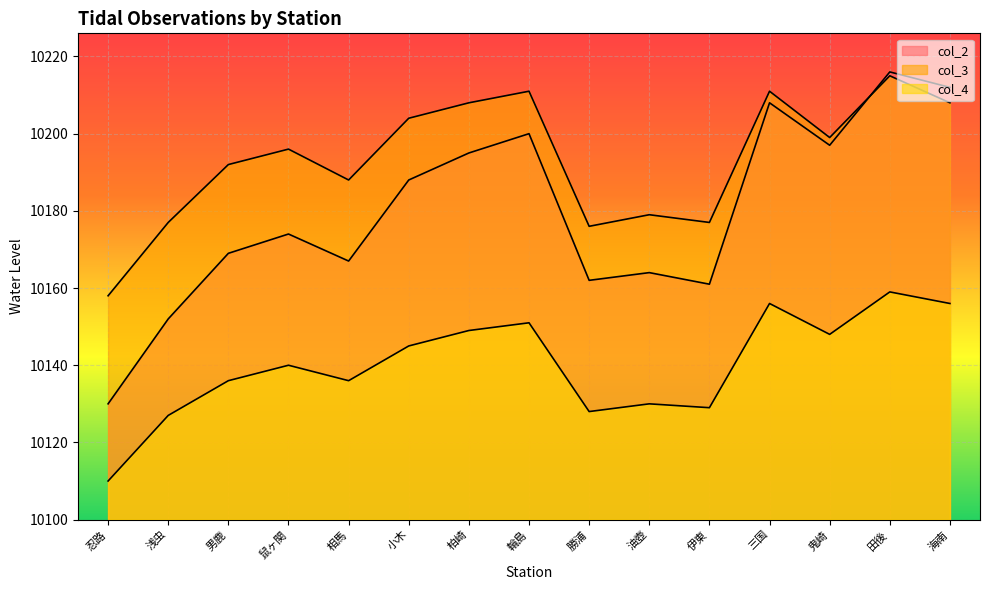

How many interior local valleys does the col_4 series have?

4